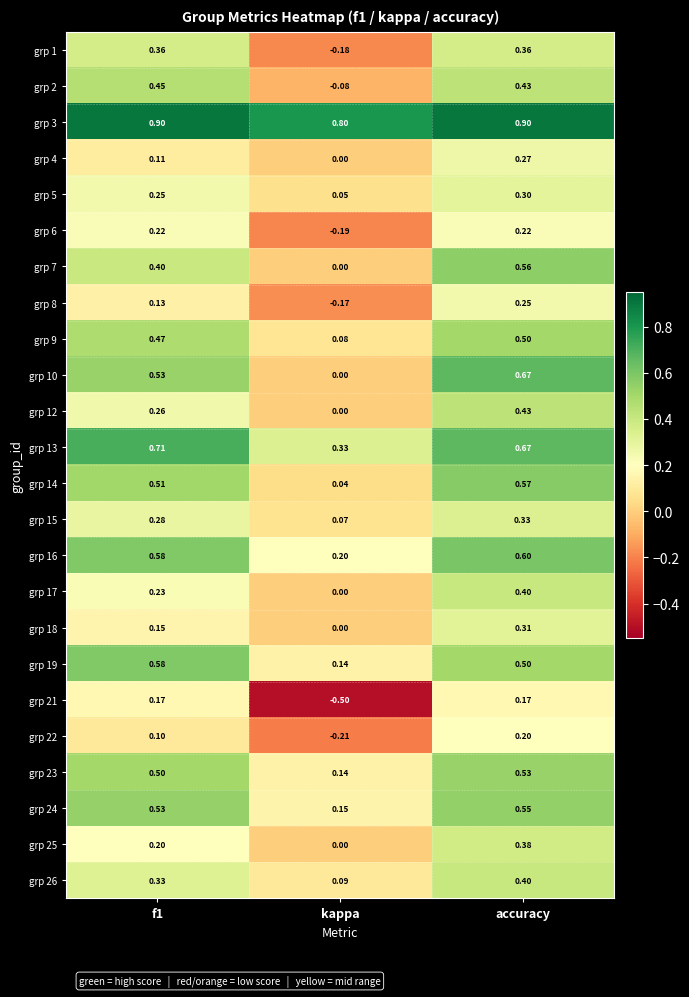

How many series are shown in this chart?

24